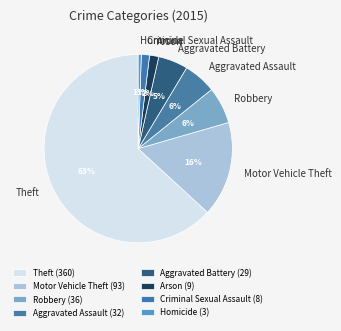

Is Homicide the majority of the pie?

No